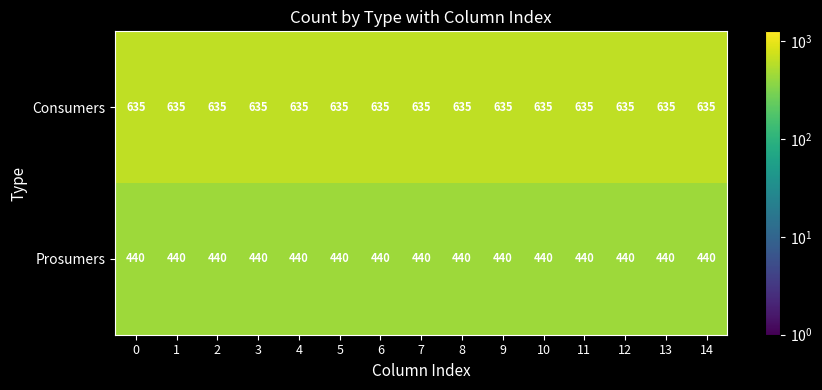

How many categories are shown in the chart?

15